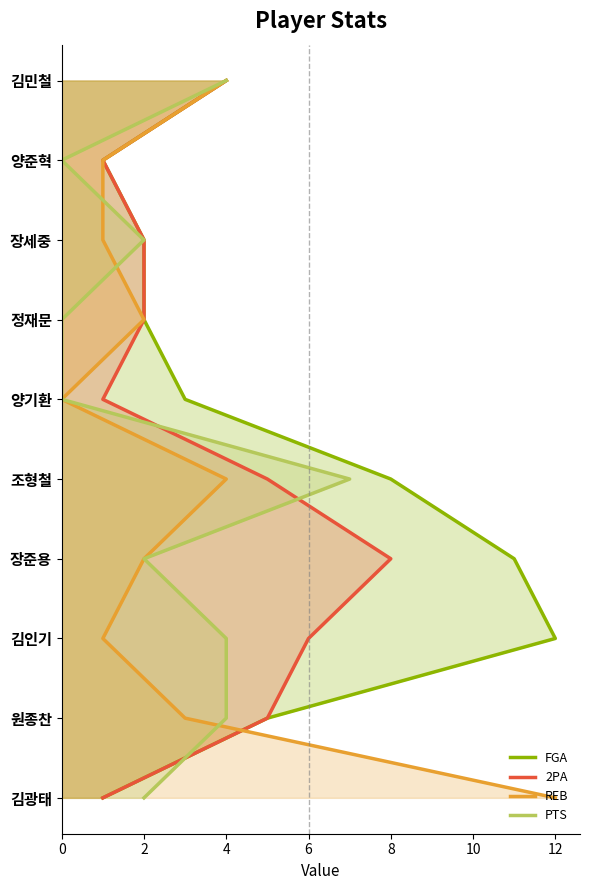

Count the PTS values in the range 0 to 4.

9